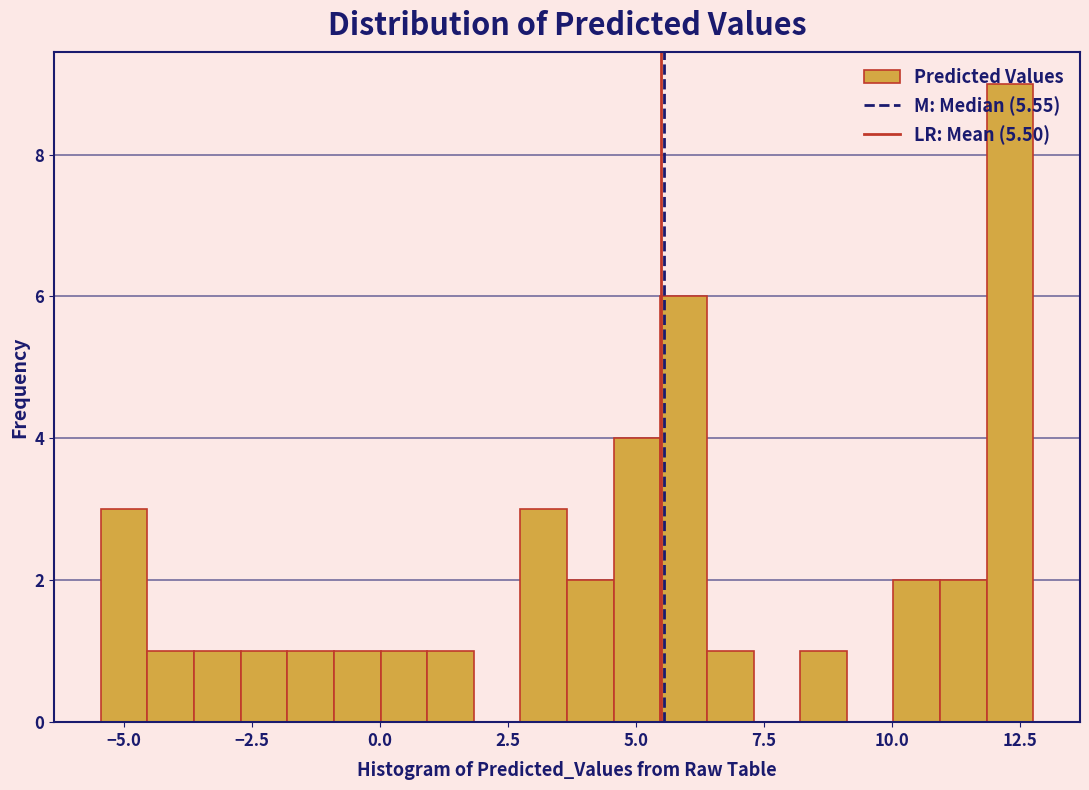

Around what value on the x-axis is the tallest bar? Give the approximate position of its centre, as read against the axis.

12.5